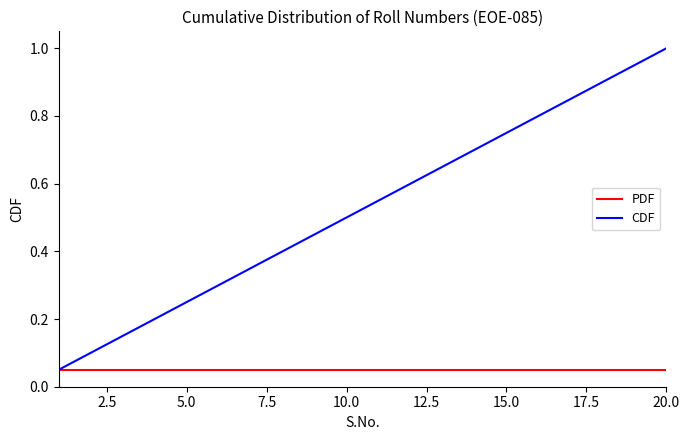

Which series has the largest range (max minus min)?

CDF